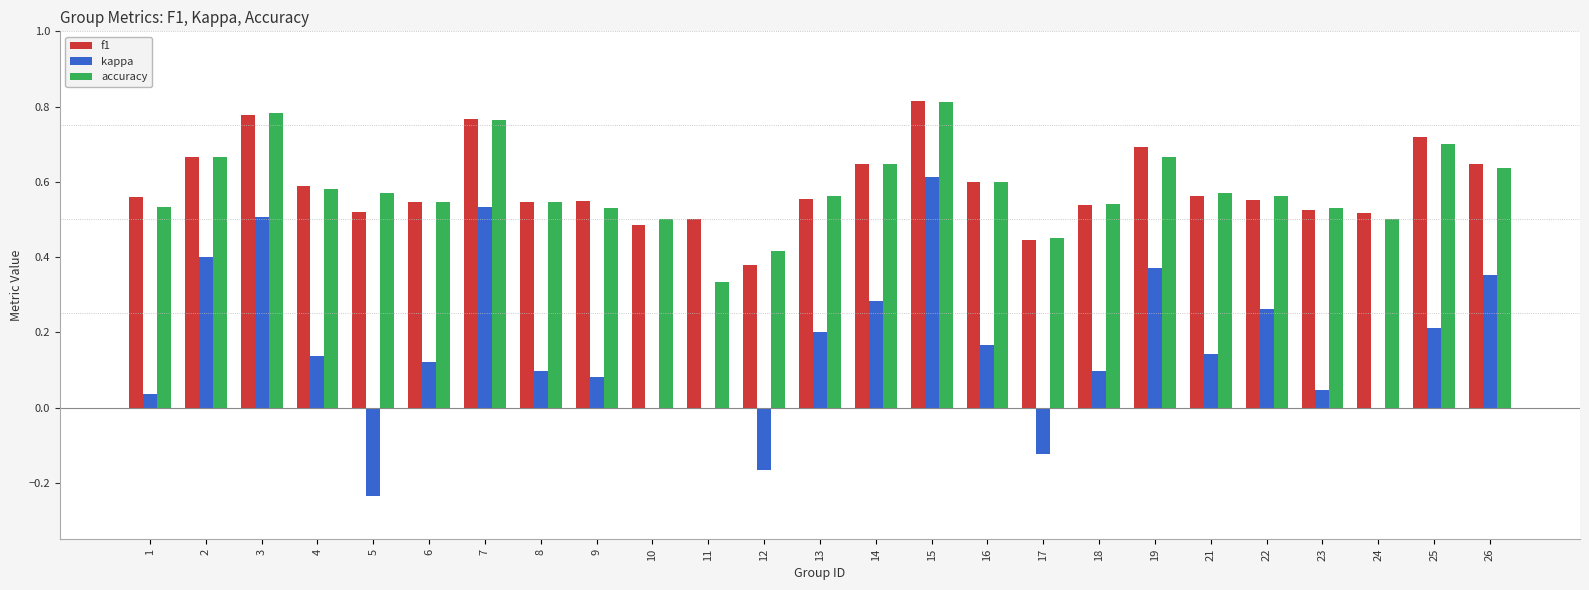

Is it true that kappa equals -0.2 at 17?

False